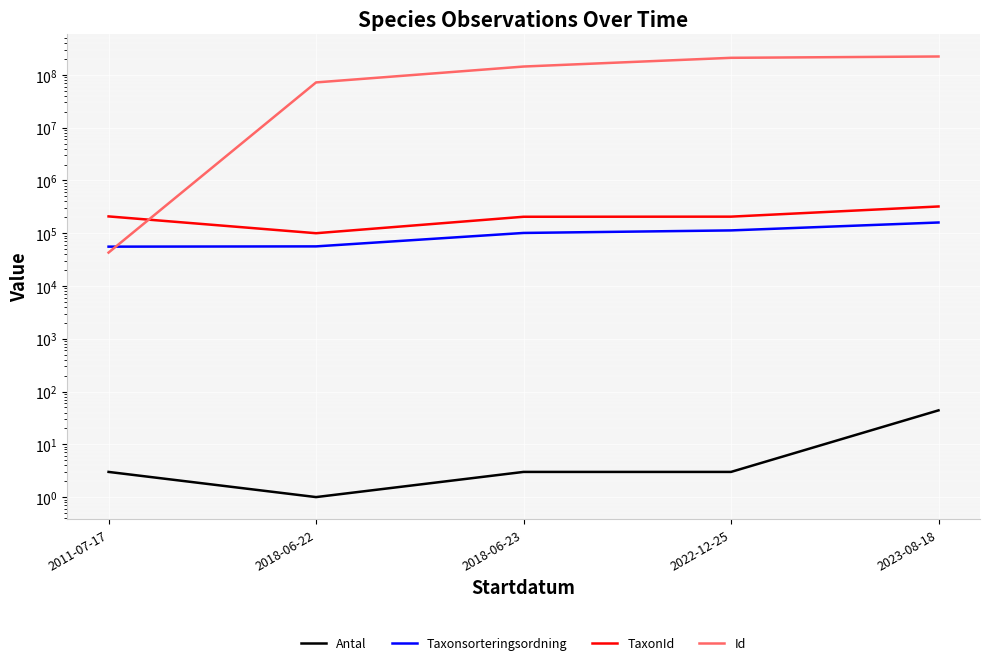

What is the minimum value for TaxonId?

100001